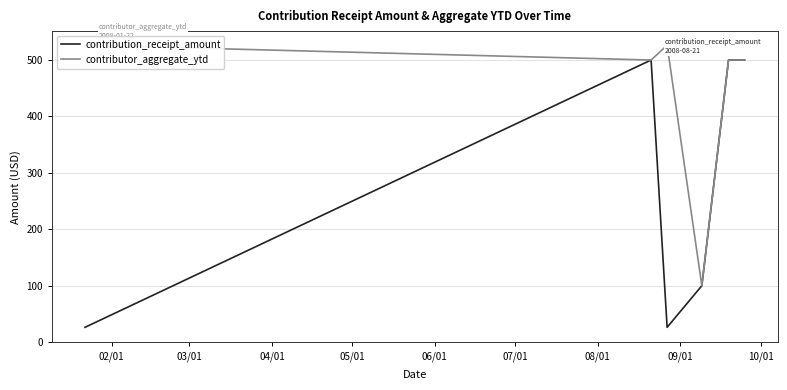

What is the highest value of the contributor_aggregate_ytd series?

526.2